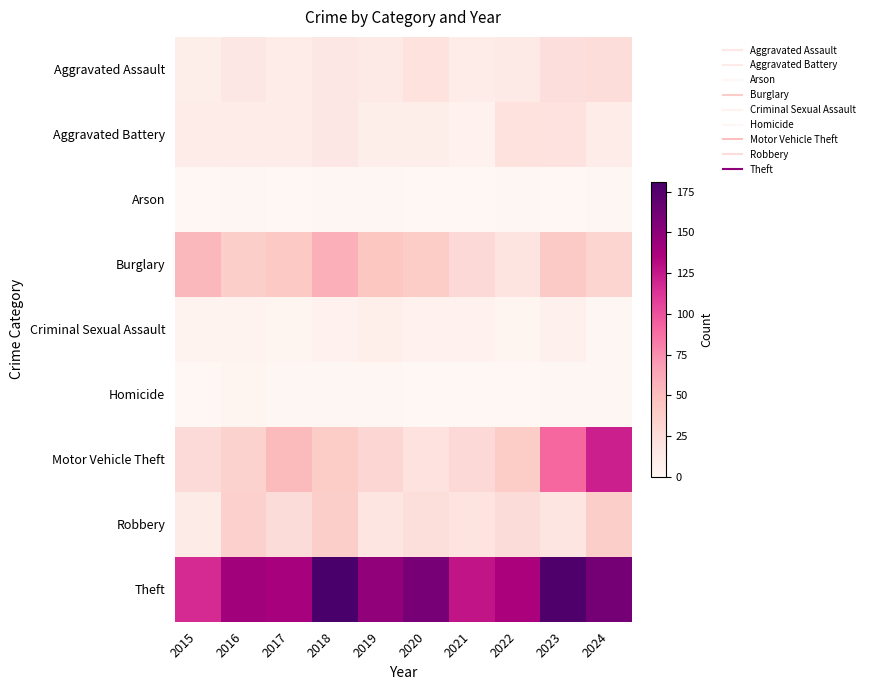

Reading left to right, transcribe all the data shown in this chart.

Aggravated Assault: 2015=9	2016=15	2017=11	2018=15	2019=14	2020=21	2021=10	2022=13	2023=23	2024=25
Aggravated Battery: 2015=10	2016=10	2017=10	2018=15	2019=9	2020=9	2021=5	2022=21	2023=20	2024=10
Arson: 2015=0	2016=1	2017=0	2018=1	2019=1	2020=0	2021=0	2022=1	2023=0	2024=1
Burglary: 2015=53	2016=38	2017=42	2018=58	2019=44	2020=39	2021=28	2022=19	2023=41	2024=33
Criminal Sexual Assault: 2015=4	2016=4	2017=3	2018=5	2019=8	2020=5	2021=5	2022=2	2023=6	2024=1
Homicide: 2015=0	2016=2	2017=1	2018=1	2019=1	2020=0	2021=0	2022=0	2023=1	2024=1
Motor Vehicle Theft: 2015=27	2016=34	2017=51	2018=39	2019=31	2020=20	2021=28	2022=39	2023=91	2024=122
Robbery: 2015=12	2016=36	2017=26	2018=38	2019=17	2020=24	2021=18	2022=26	2023=17	2024=37
Theft: 2015=117	2016=140	2017=138	2018=181	2019=148	2020=159	2021=127	2022=137	2023=178	2024=160